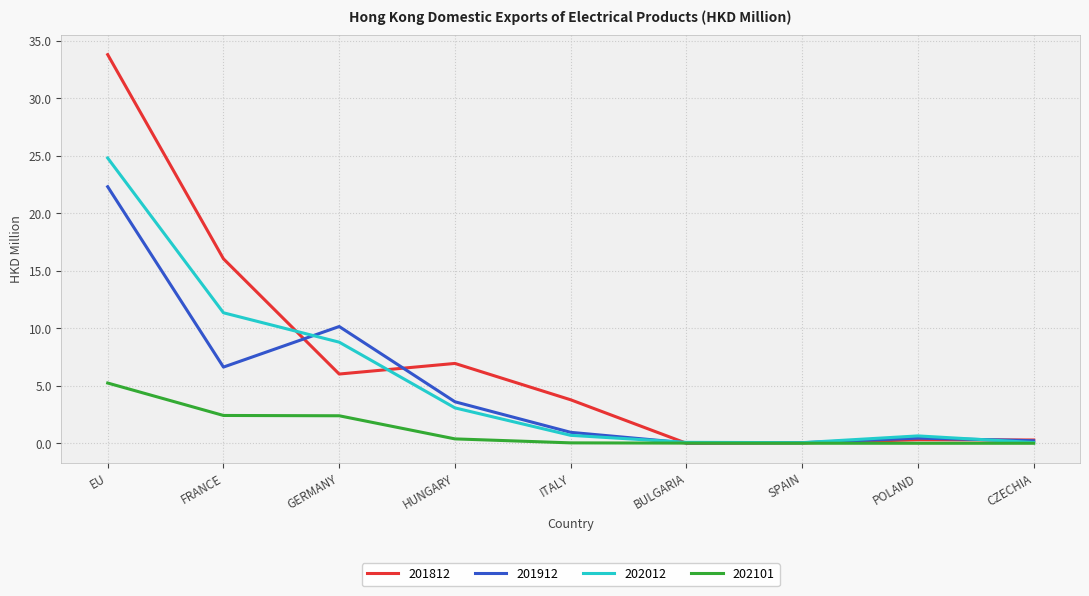

True or false: 201912 has a value of 6.1 at HUNGARY.

False